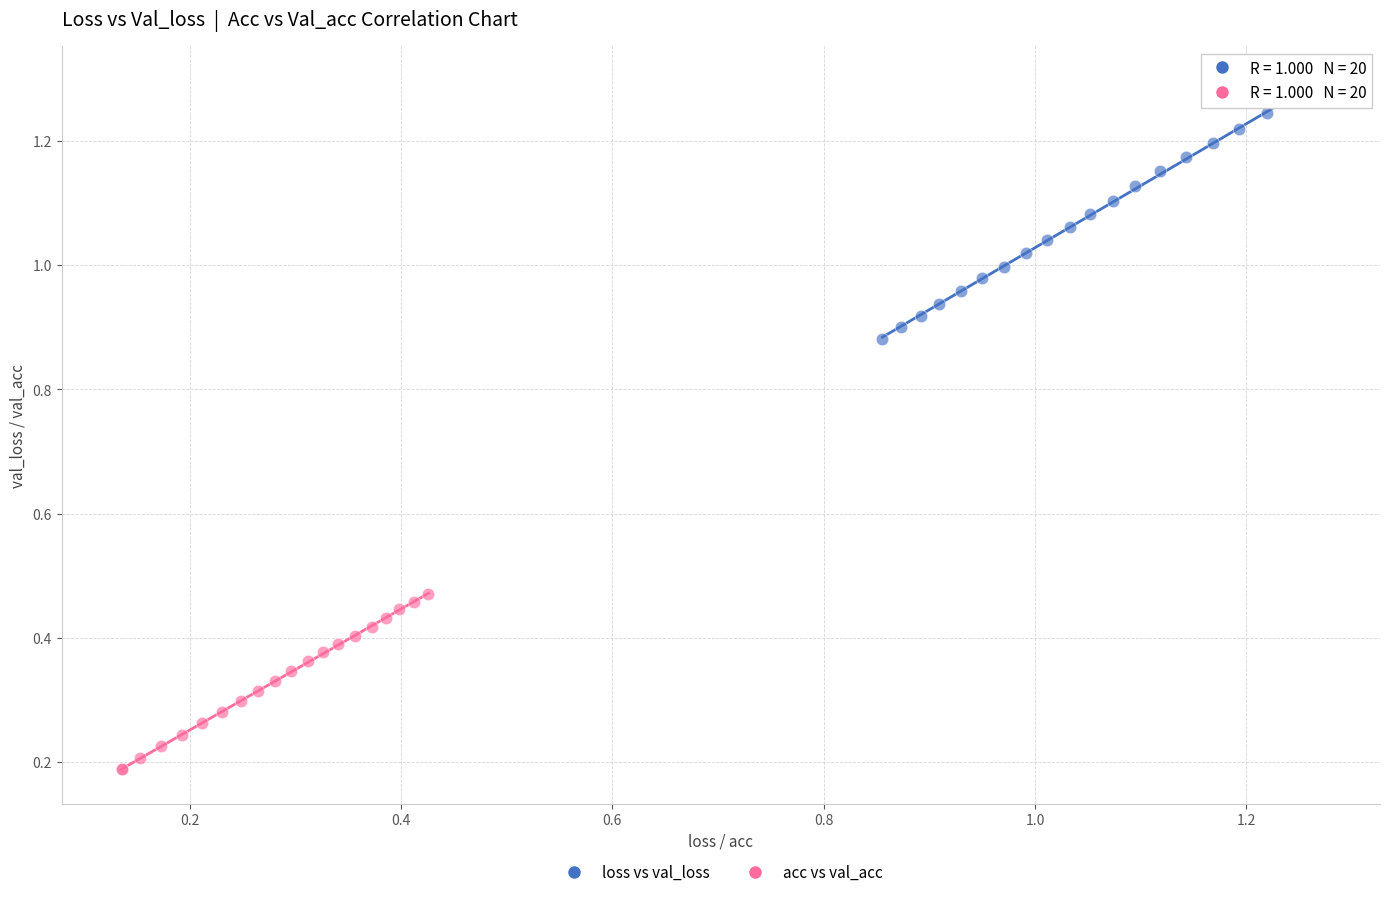

Which series contains the highest Y value?

loss vs val_loss